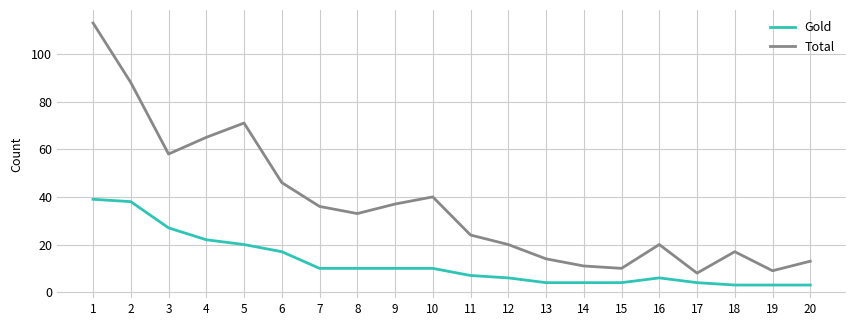

What value does the Gold series have at 10, to the nearest 10?

10